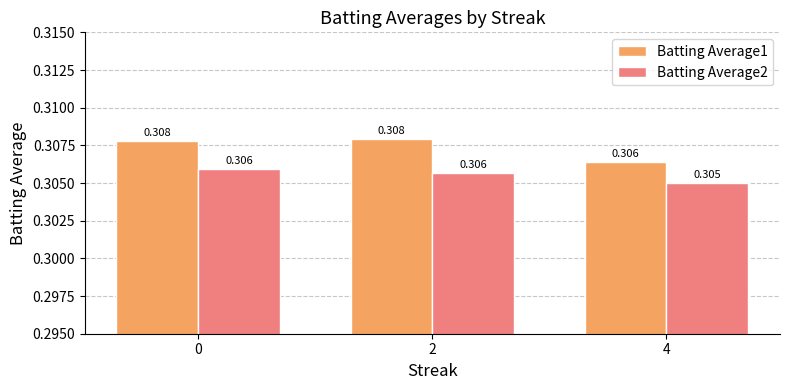

List the series in order of their overall mean, highest first.

Batting Average1, Batting Average2